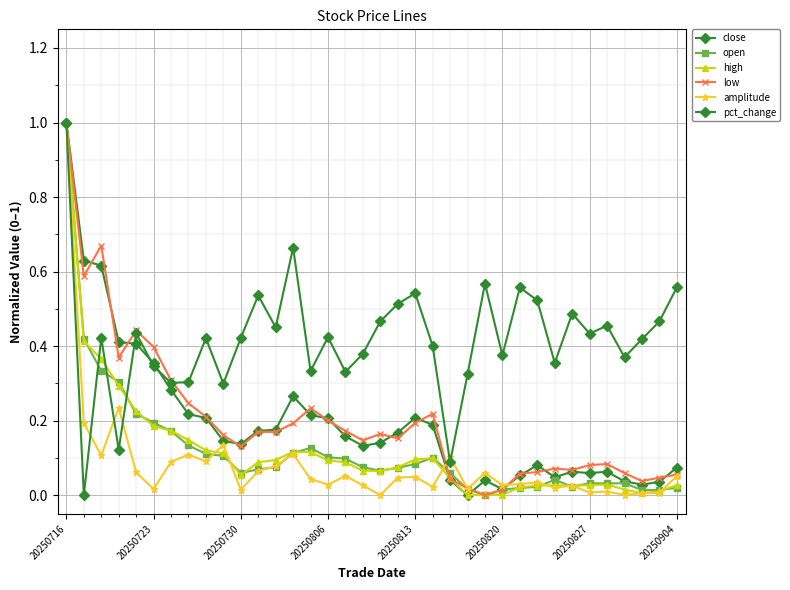

How many lines are shown in the chart?

6